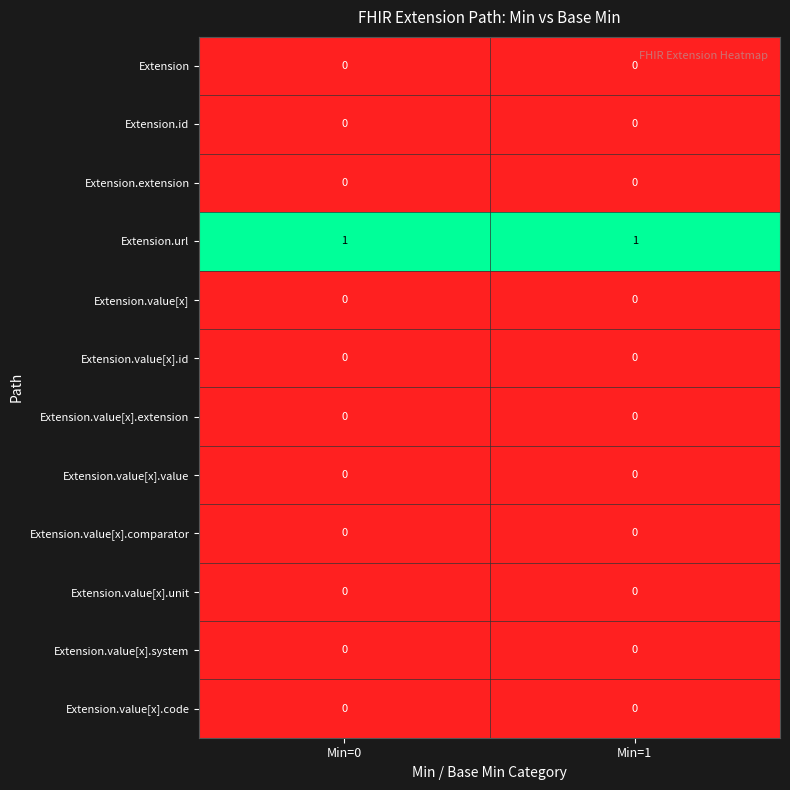

Is it true that Extension.value[x].unit equals 0 at Min=1?

True